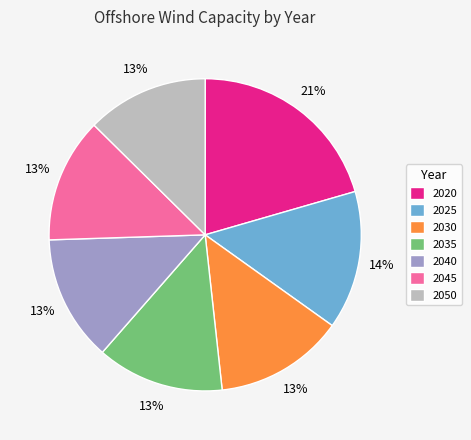

Combined, do 2020 and 2030 account for over 50%?

No